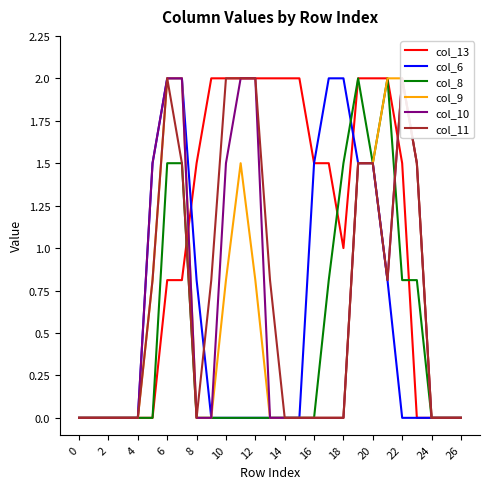

True or false: col_13 has more than 0 interior local peaks.

False